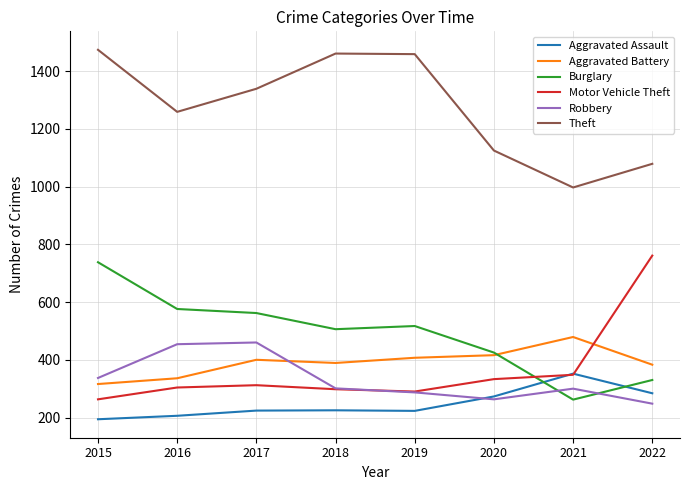

What is the total value across all series at 2020?

2835